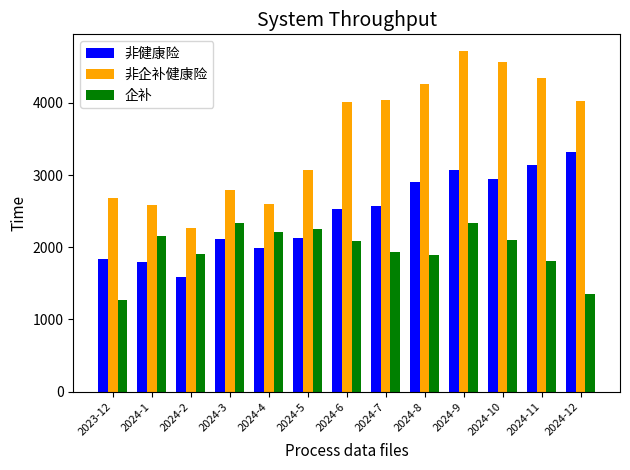

At which category does the chart reach its minimum across all series?

2023-12